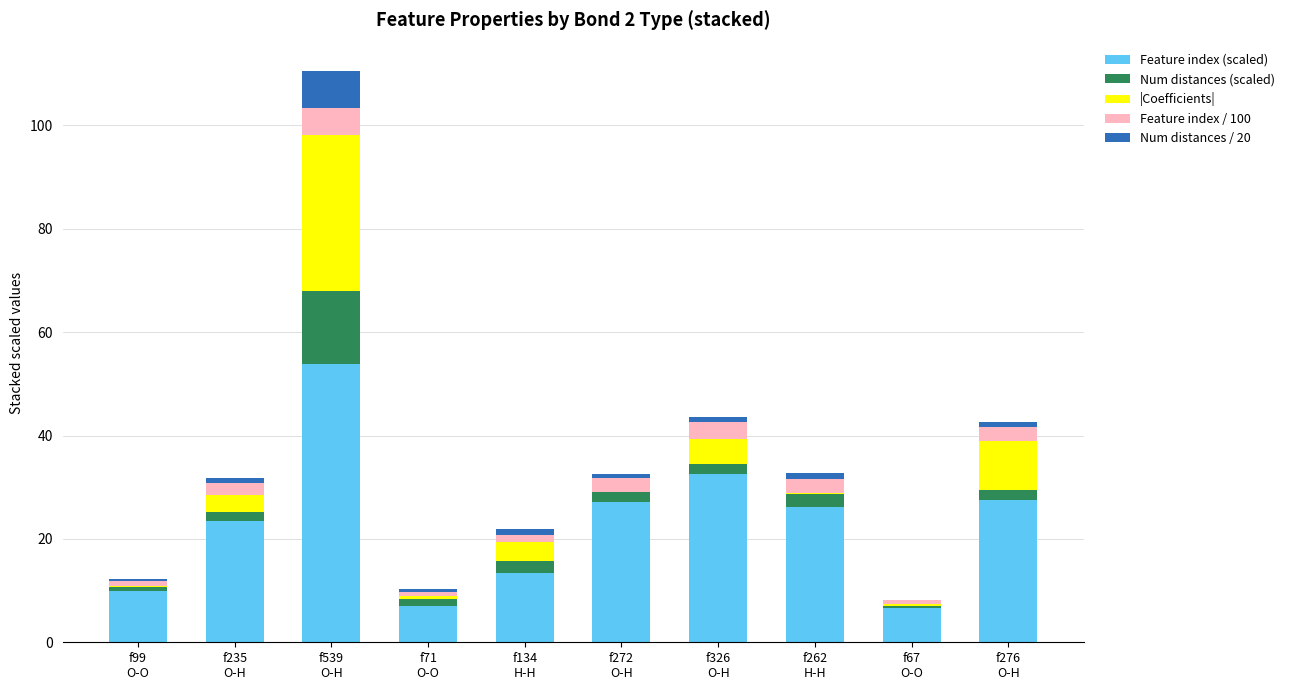

What is the maximum value for Feature index (scaled)?

53.9